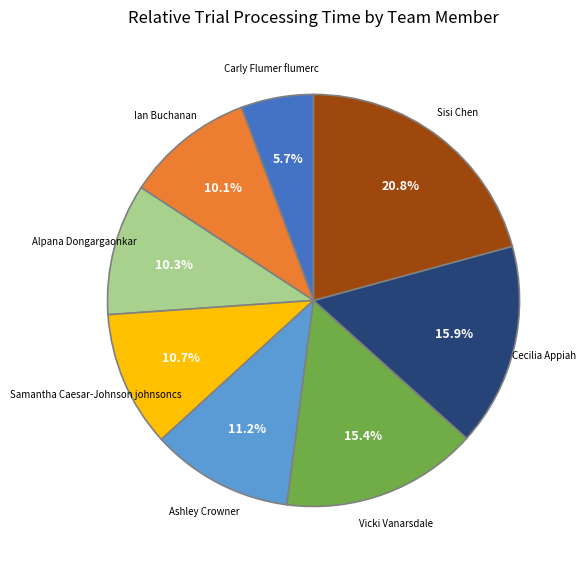

To the nearest percent, what is the difference between the largest and smallest slice percentages?

15%